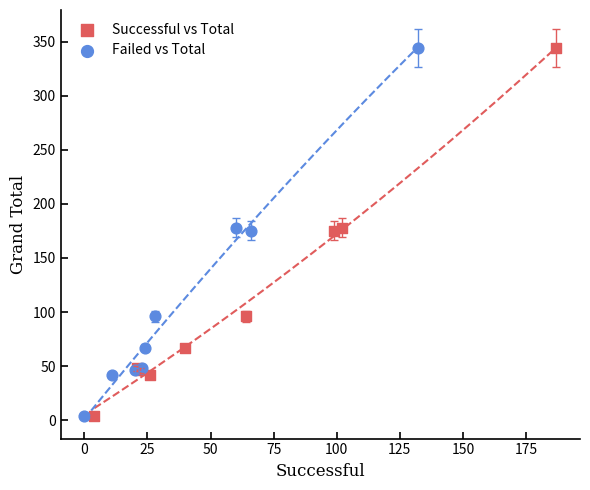

What are all the series names shown in the legend?

Successful vs Total, Failed vs Total